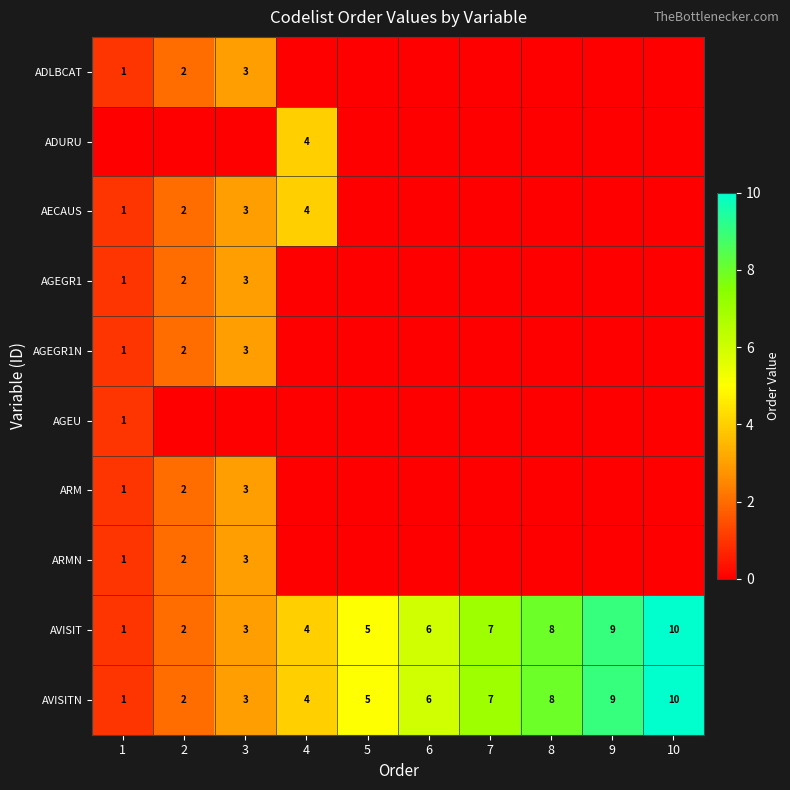

List the labels in order of AVISIT value, largest first.

10, 9, 8, 7, 6, 5, 4, 3, 2, 1